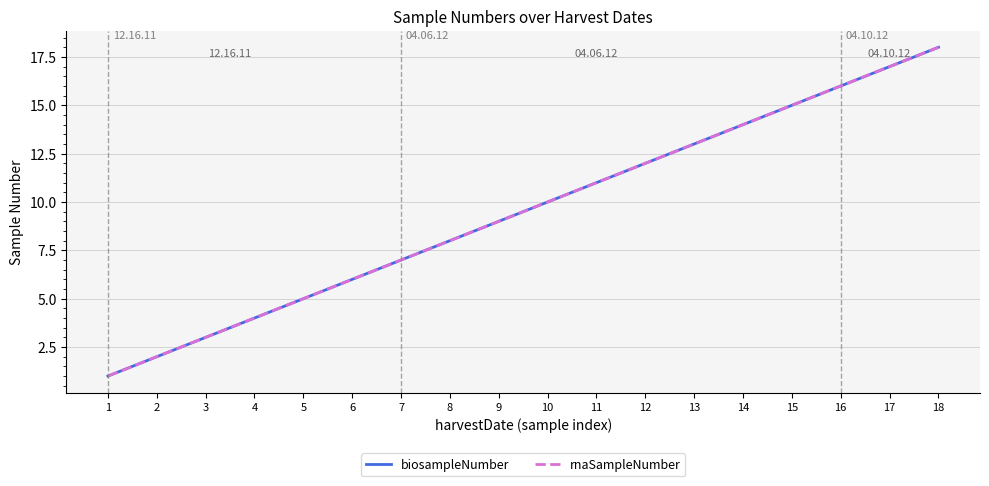

Is this an area chart (filled region under the line)?

No